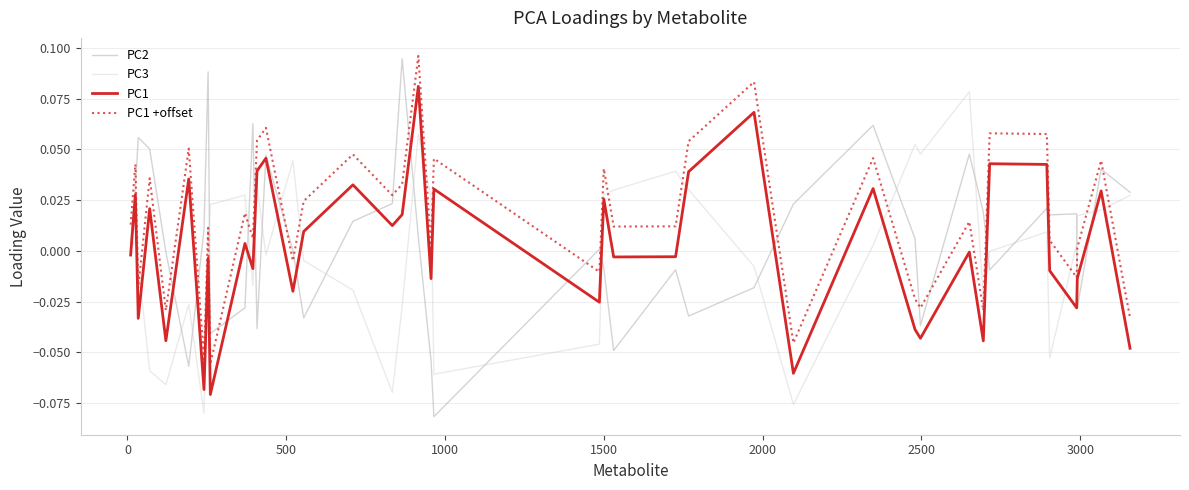

Does the chart display data point markers on the line(s)?

No